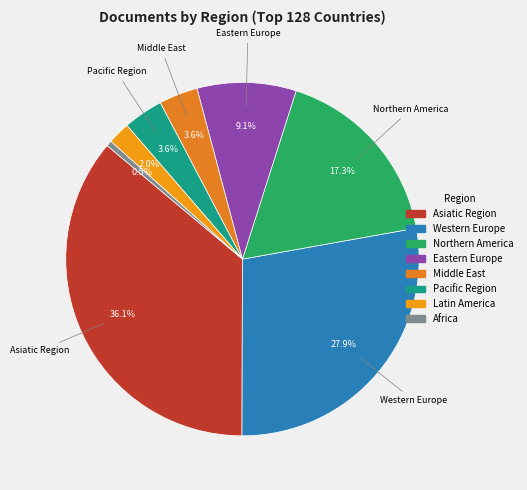

Between Pacific Region and Northern America, which is larger?

Northern America